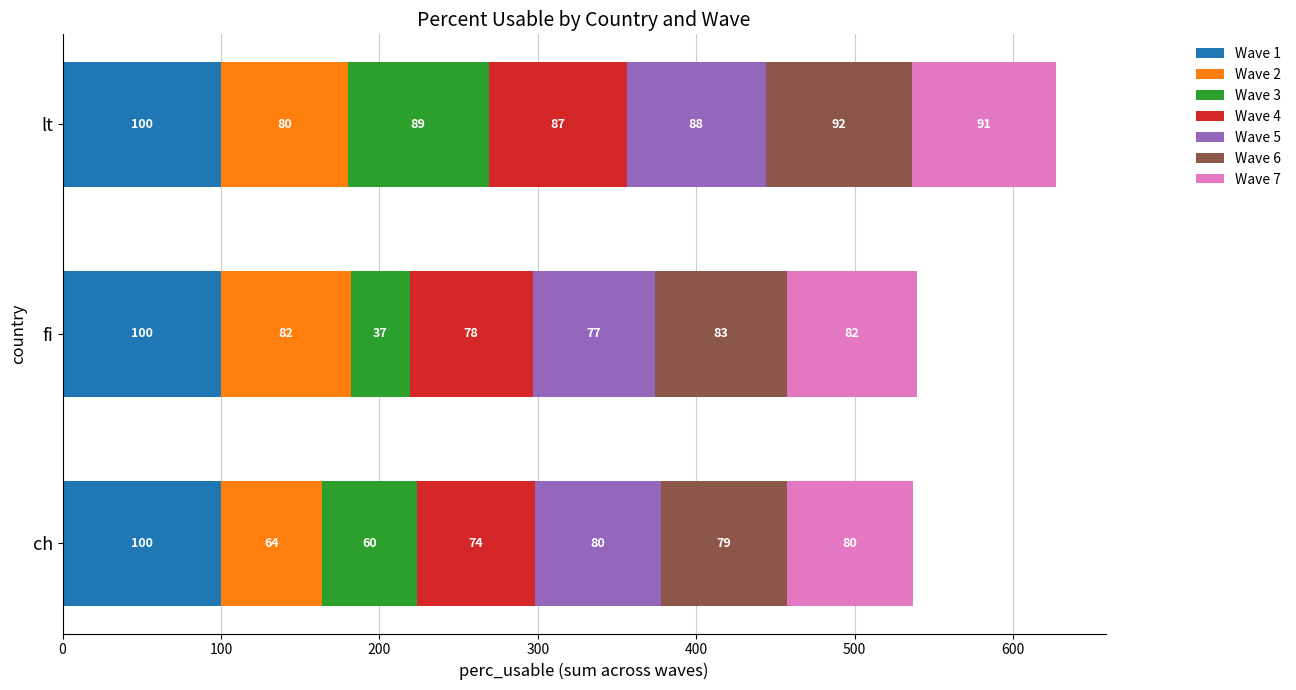

How many series are shown in this chart?

7